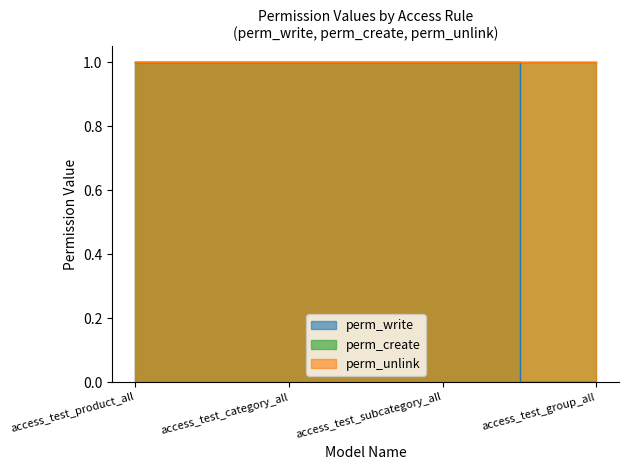

What is the sum of the perm_create values at access_test_group_all and access_test_subcategory_all?

2